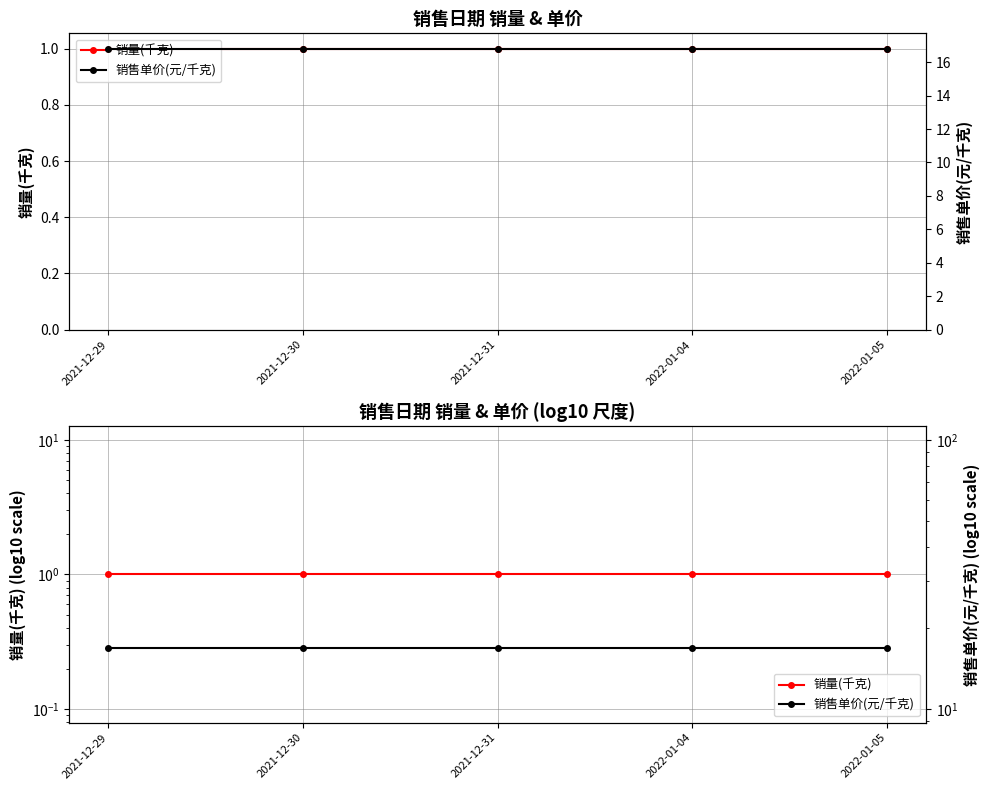

What position from the left is 2021-12-31?

3